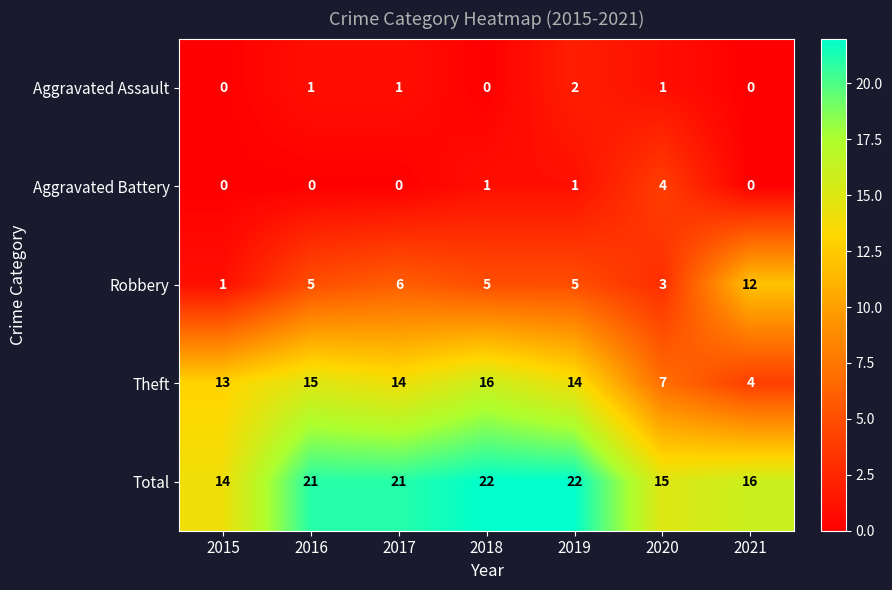

What is the spread (max minus min) of values at 2018?

22